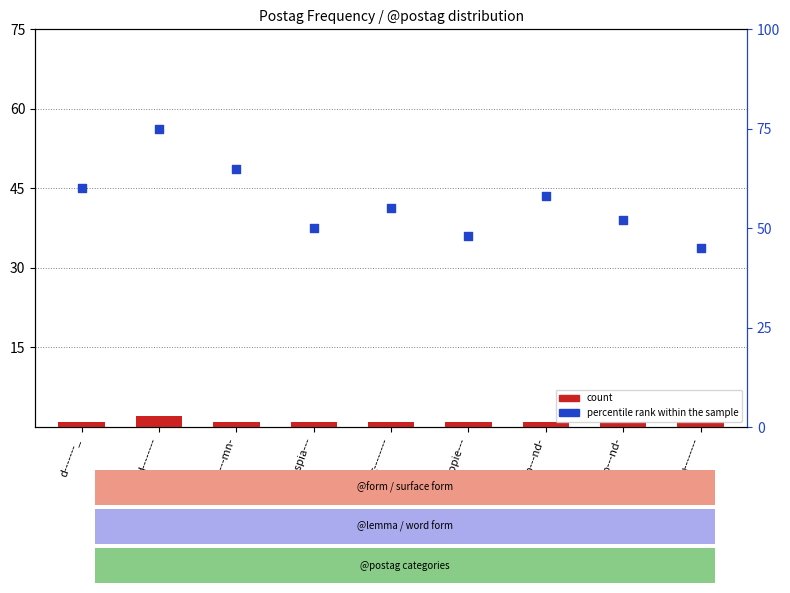

Which series has the widest spread of Y values?

percentile rank within the sample